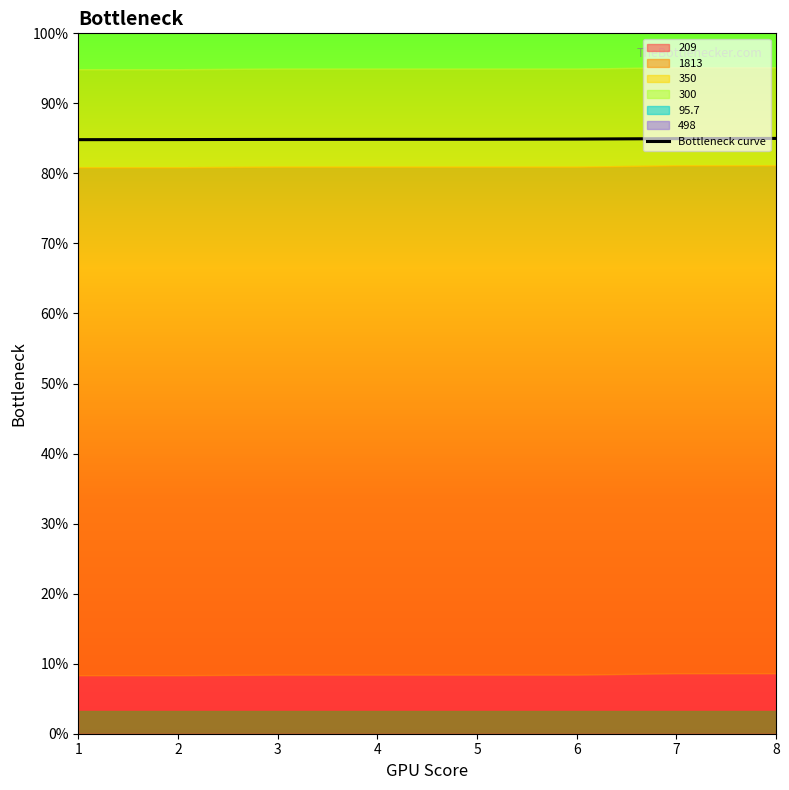

True or false: there are more than 0 points higher than both neighbors.

False